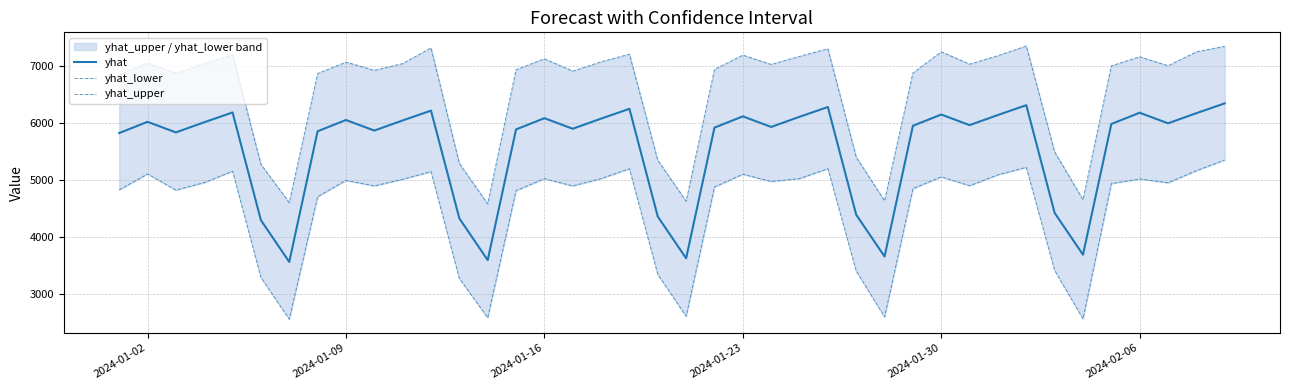

True or false: yhat and yhat_upper cross at least once.

False